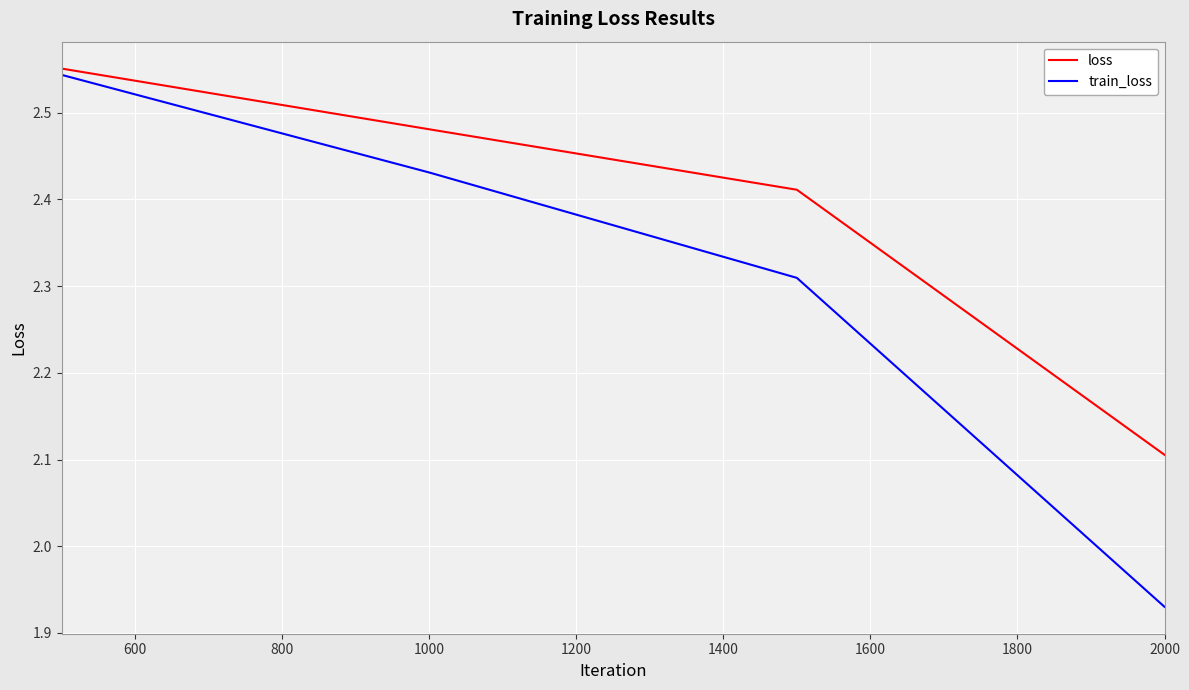

What is the lowest value of the loss series?

2.1